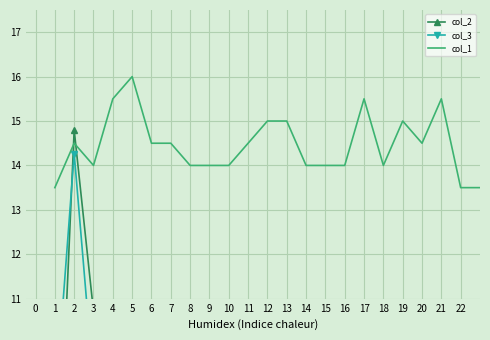

The value of col_1 at 10 is 9.6. True or false?

False